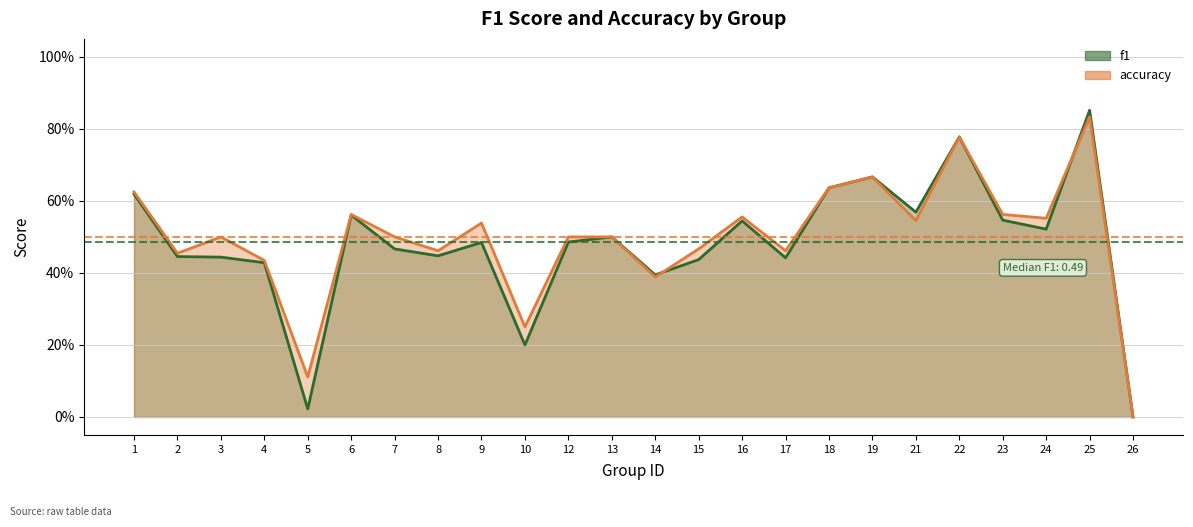

How many times do f1 and accuracy cross each other?

2